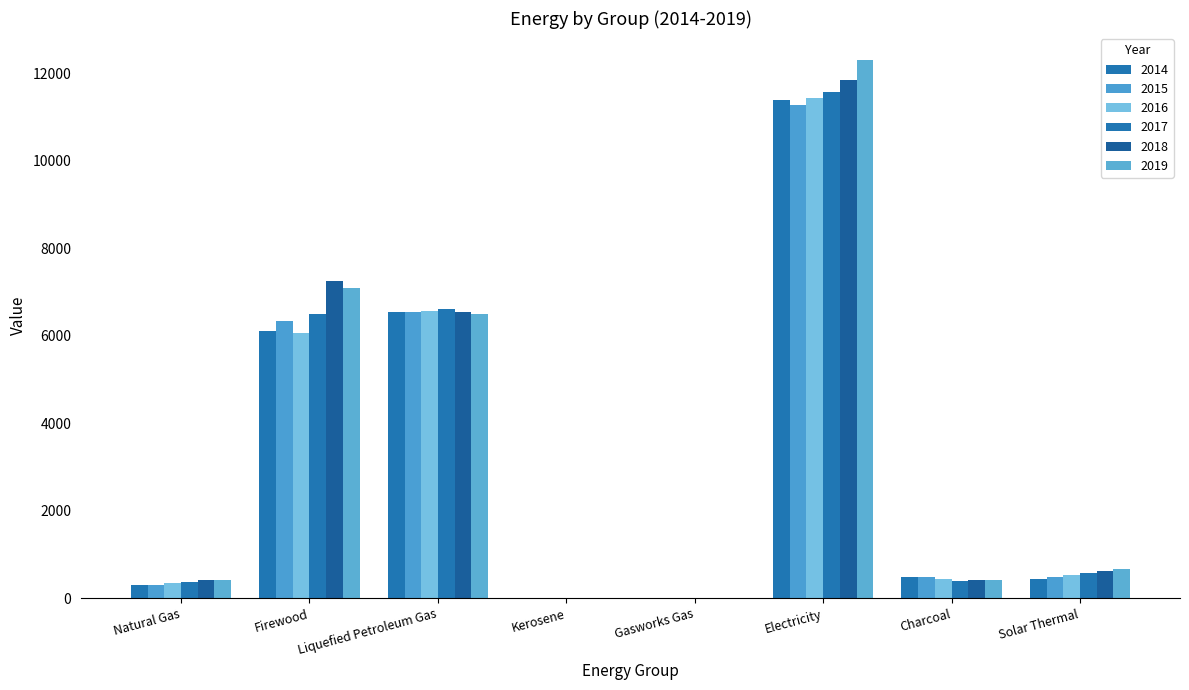

What is the label of the 6th bar from the right?

Liquefied Petroleum Gas